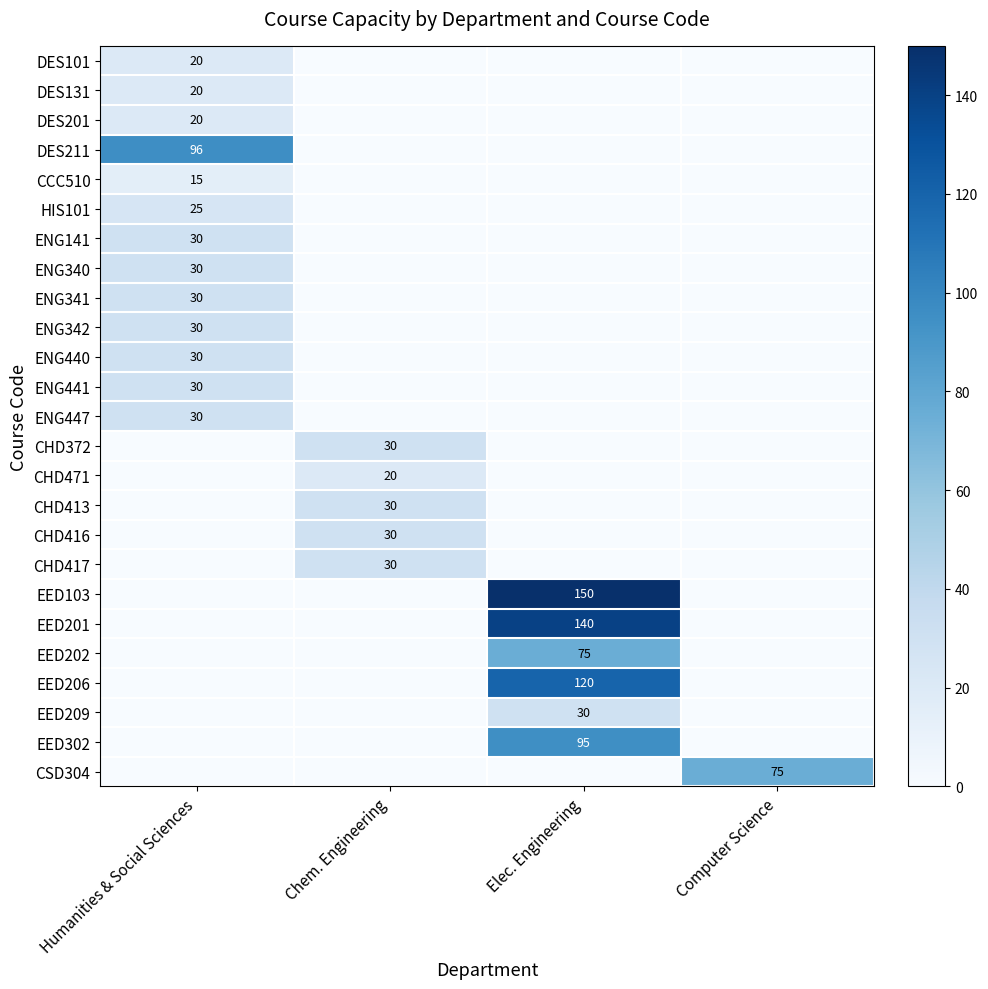

At how many categories does at least one series exceed 99?

1